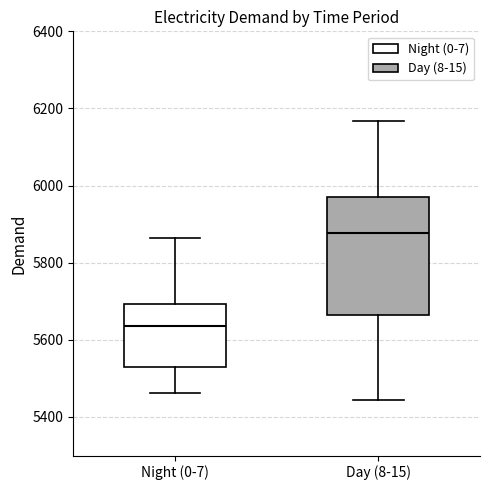

Which box's median line is the highest?

Day (8-15)